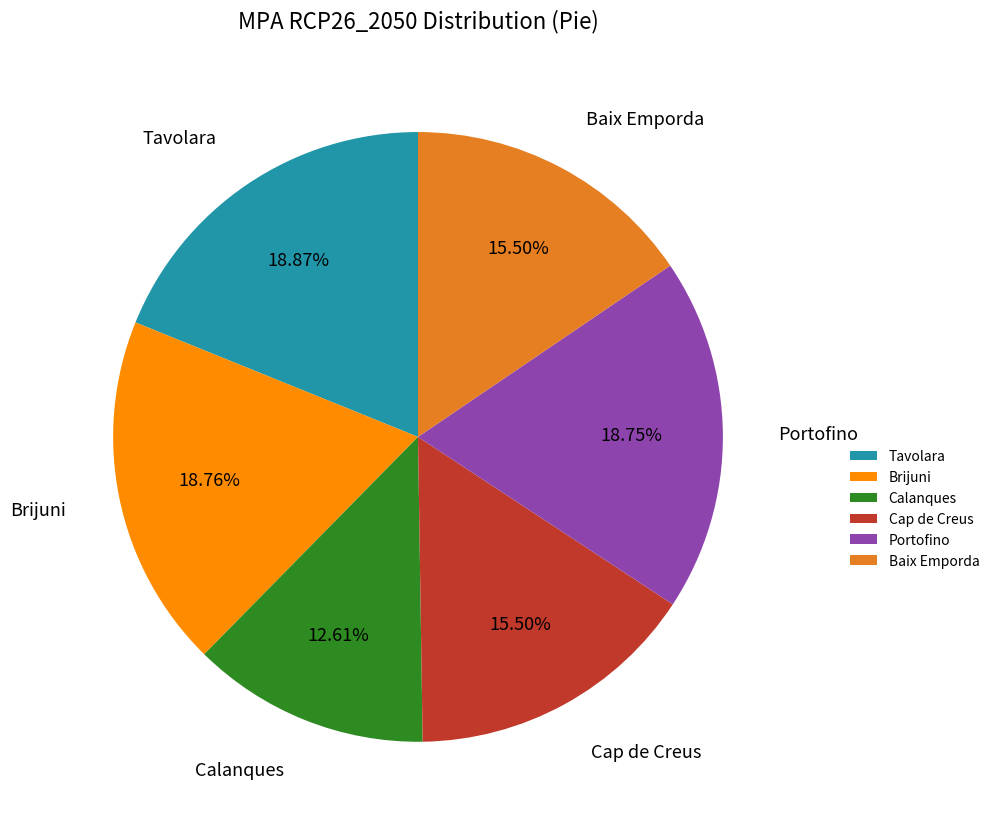

Which has a higher value, Portofino or Calanques?

Portofino